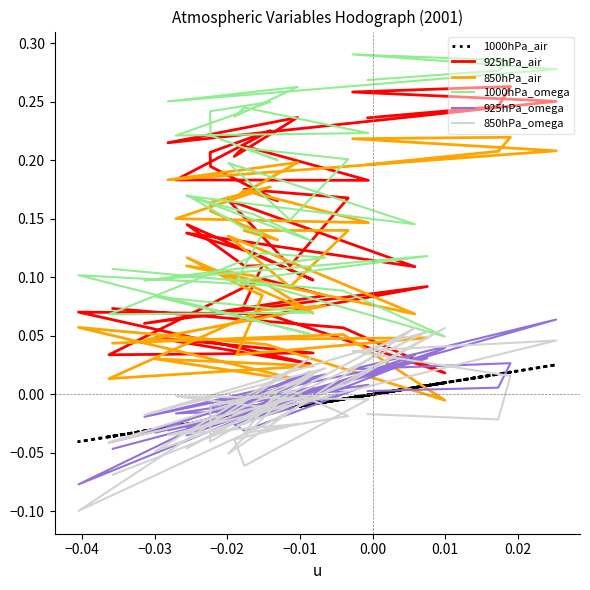

What is the value of the 1000hPa_omega point at the 16th from the left?

0.1